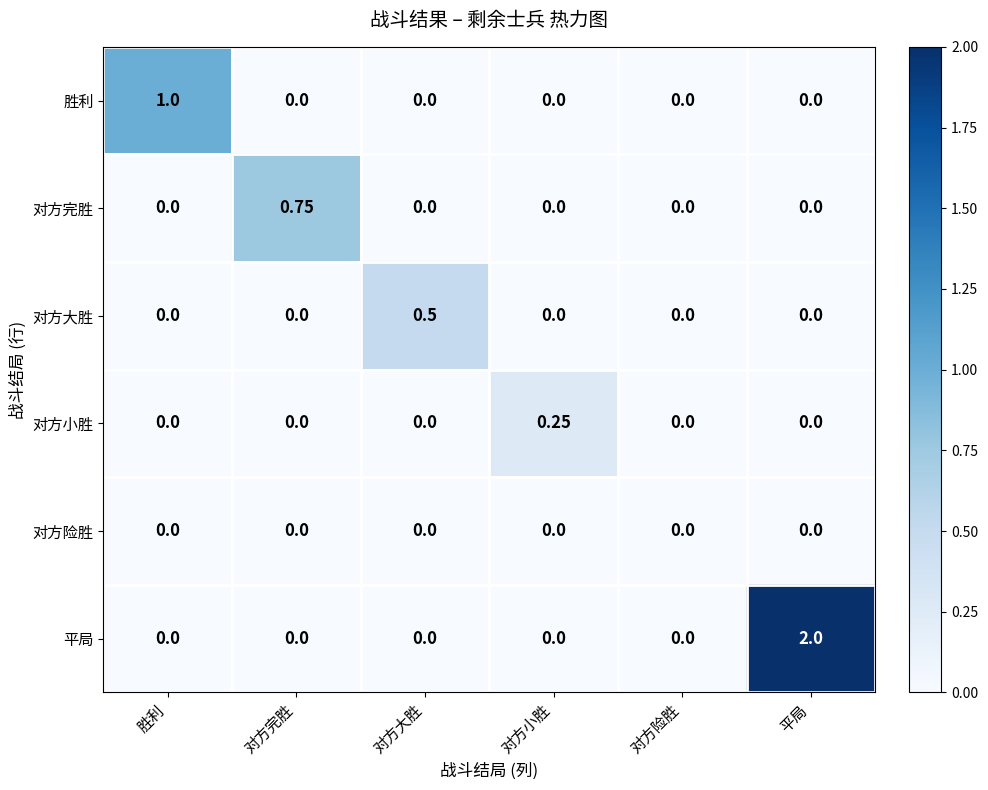

At which category is the sum across all series the highest?

平局